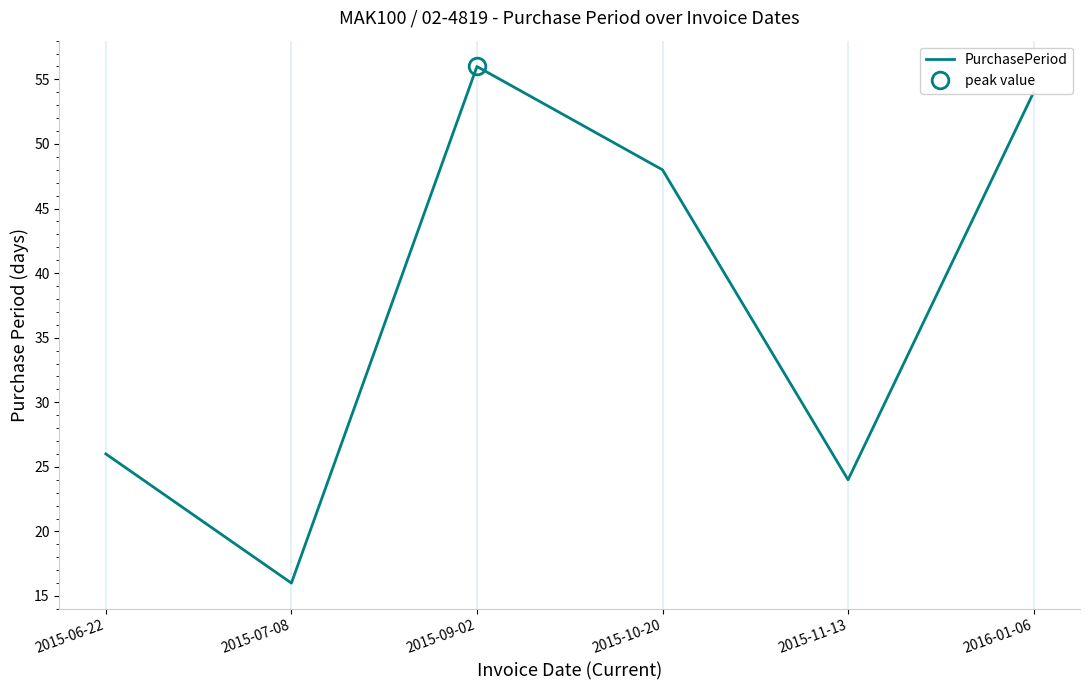

What value does the data have at 2015-07-08, to the nearest 5?

15